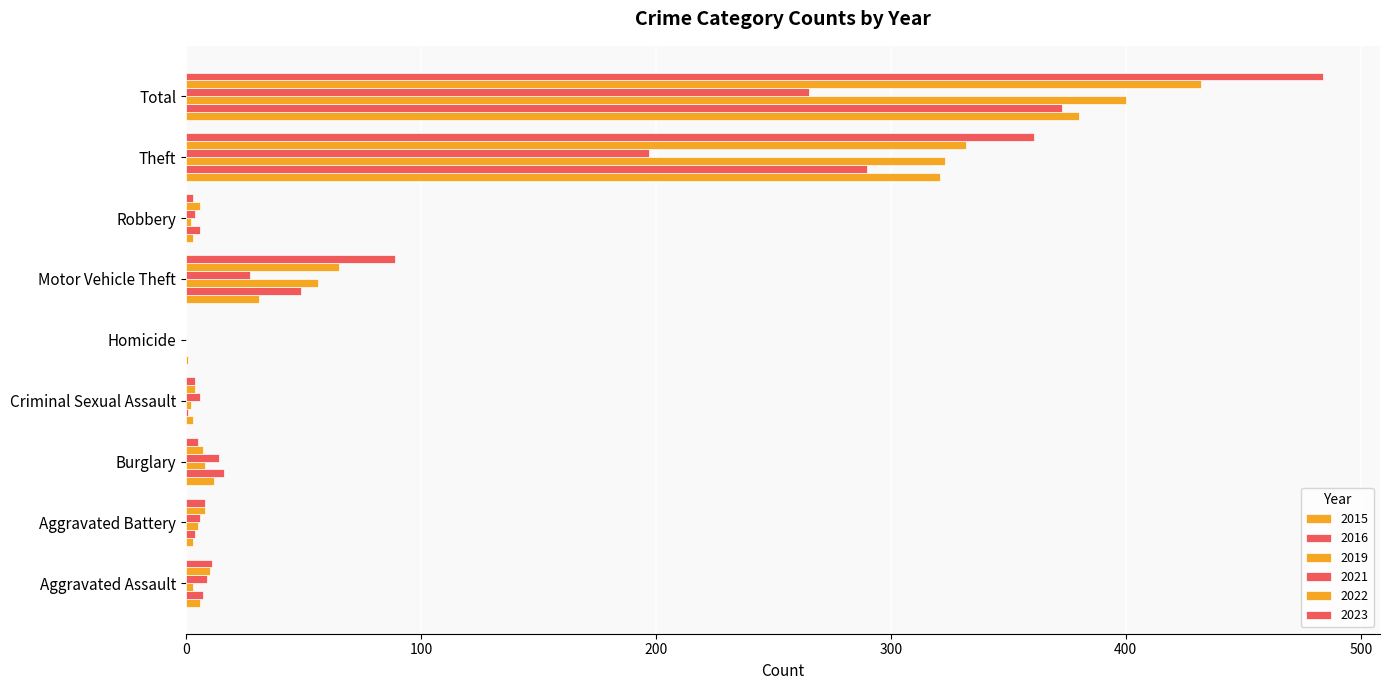

Count the number of data series in this chart.

6